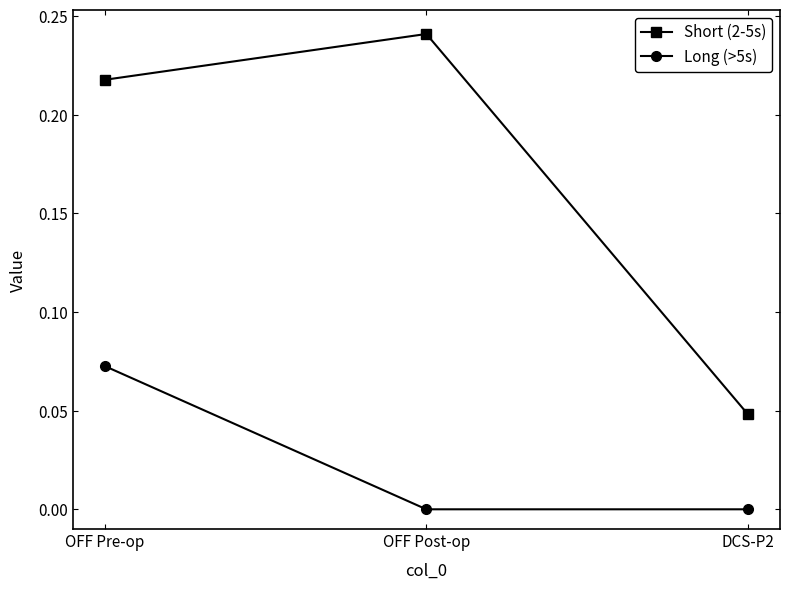

Which category has the highest value across all series?

OFF Post-op